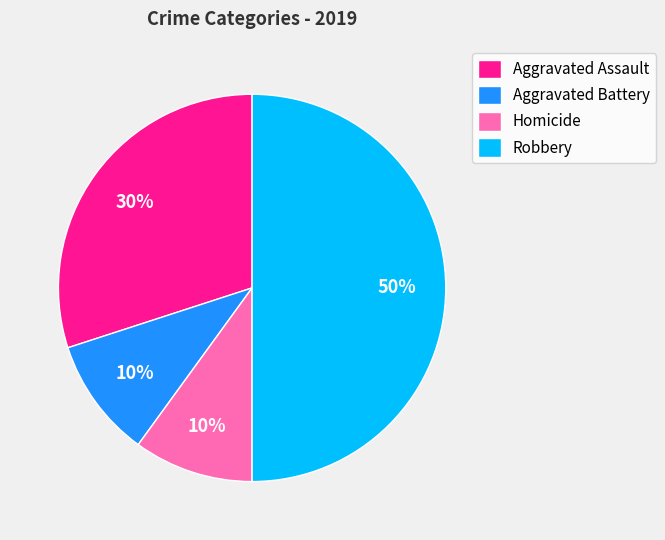

Is the sum of Aggravated Battery and Robbery greater than half?

Yes